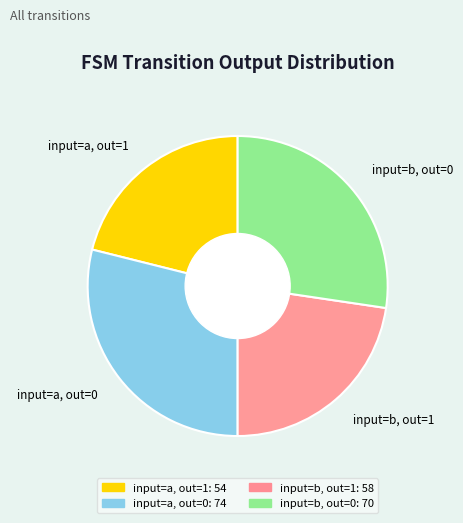

Between input=b, out=0 and input=b, out=1, which is larger?

input=b, out=0